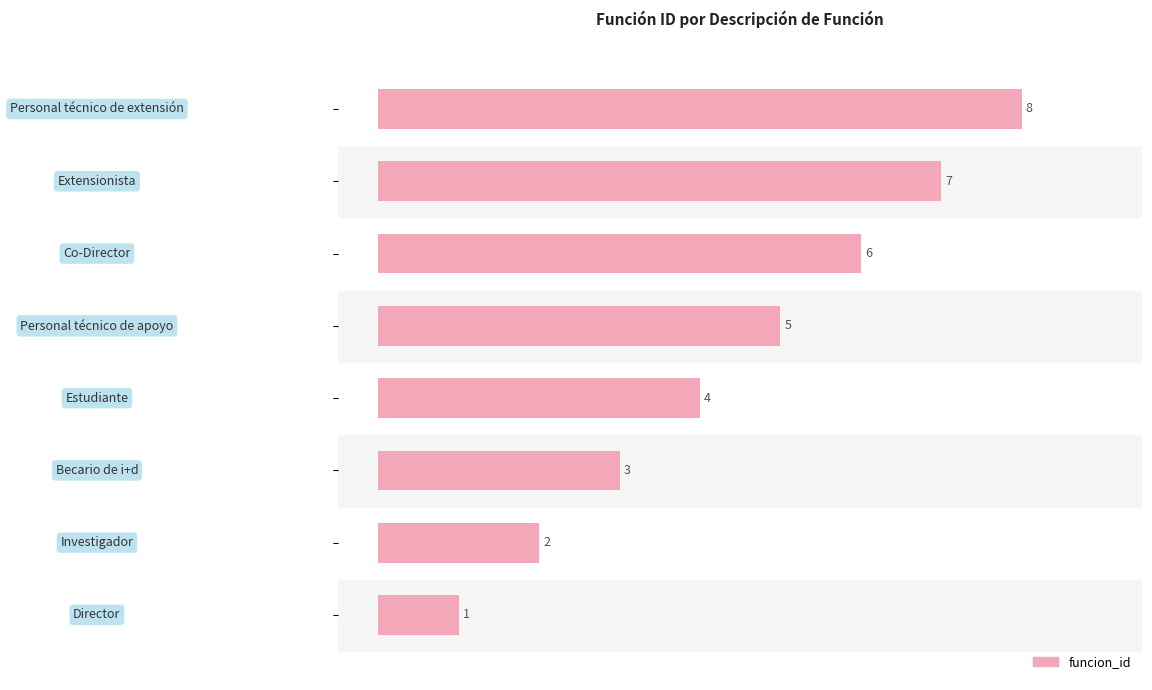

What is the difference between the maximum and minimum values?

7